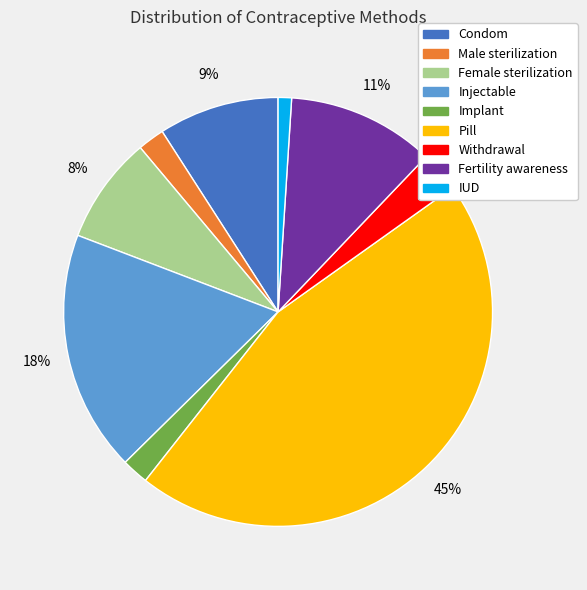

Is it true that Implant is 2% of the pie?

True